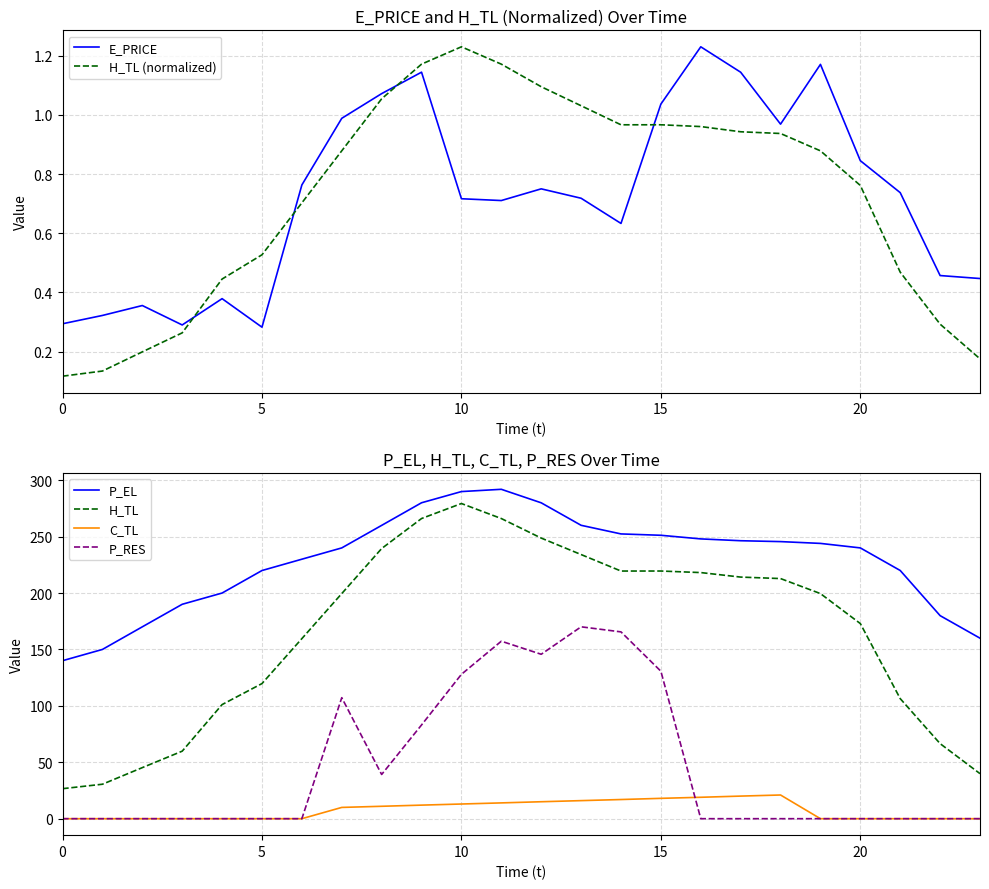

True or false: H_TL and P_EL intersect in this chart.

False